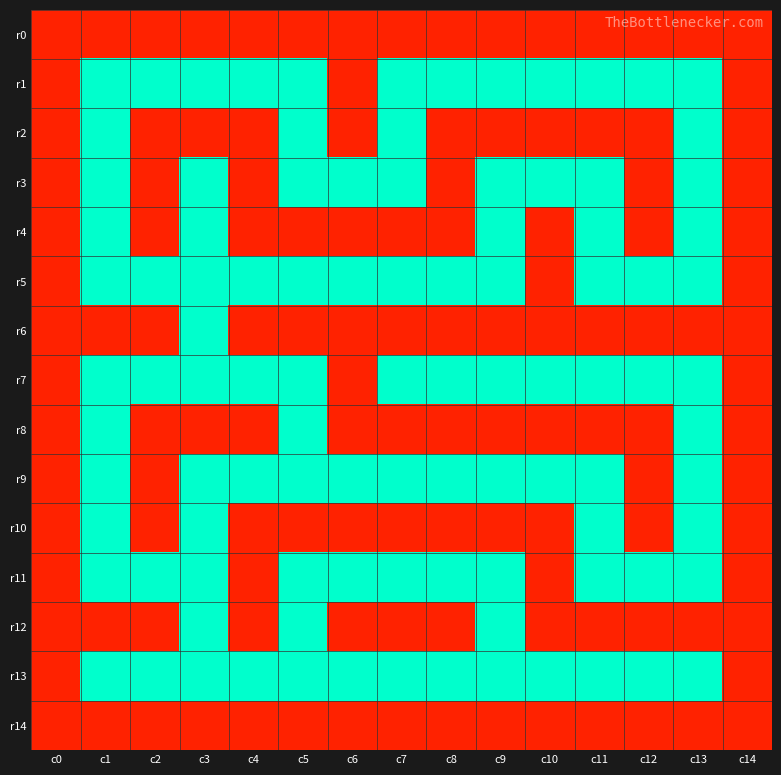

Which has a higher value, c11 or c10?

c11